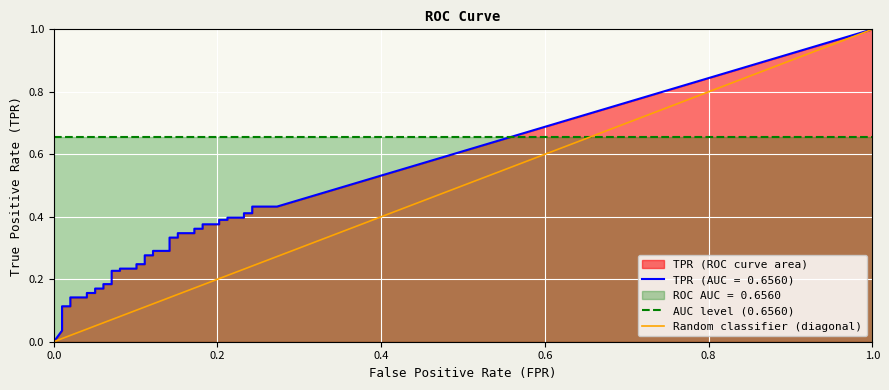

Read the AUC level (0.6560) value at 1.0.

0.7